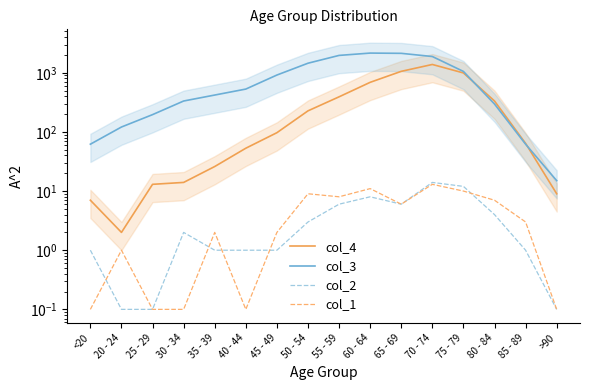

Rank the series at 25 - 29 from lowest to highest value.

col_2, col_1, col_4, col_3